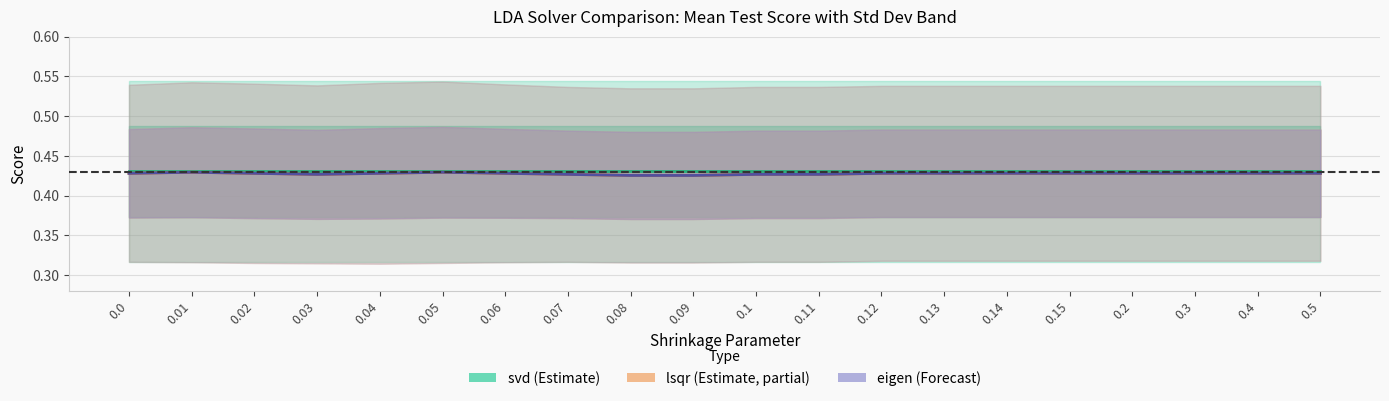

Which series has the largest range (max minus min)?

lsqr (Estimate, partial)